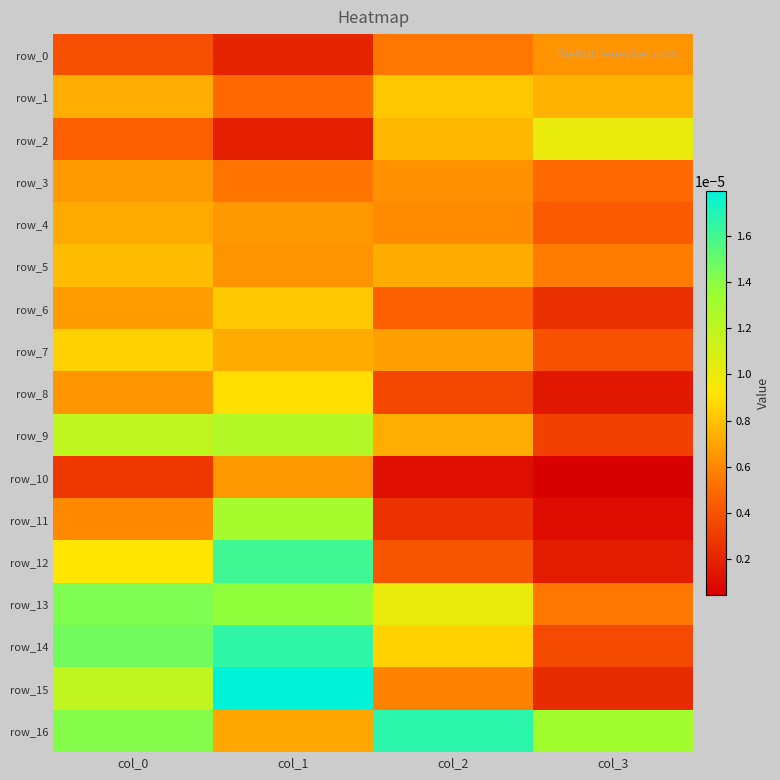

How many row_3 values are between 0 and 1?

4